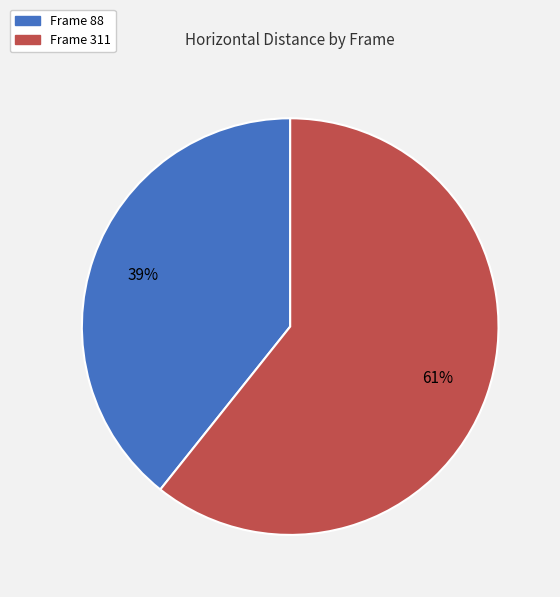

To the nearest percent, what is the average slice percentage?

50%